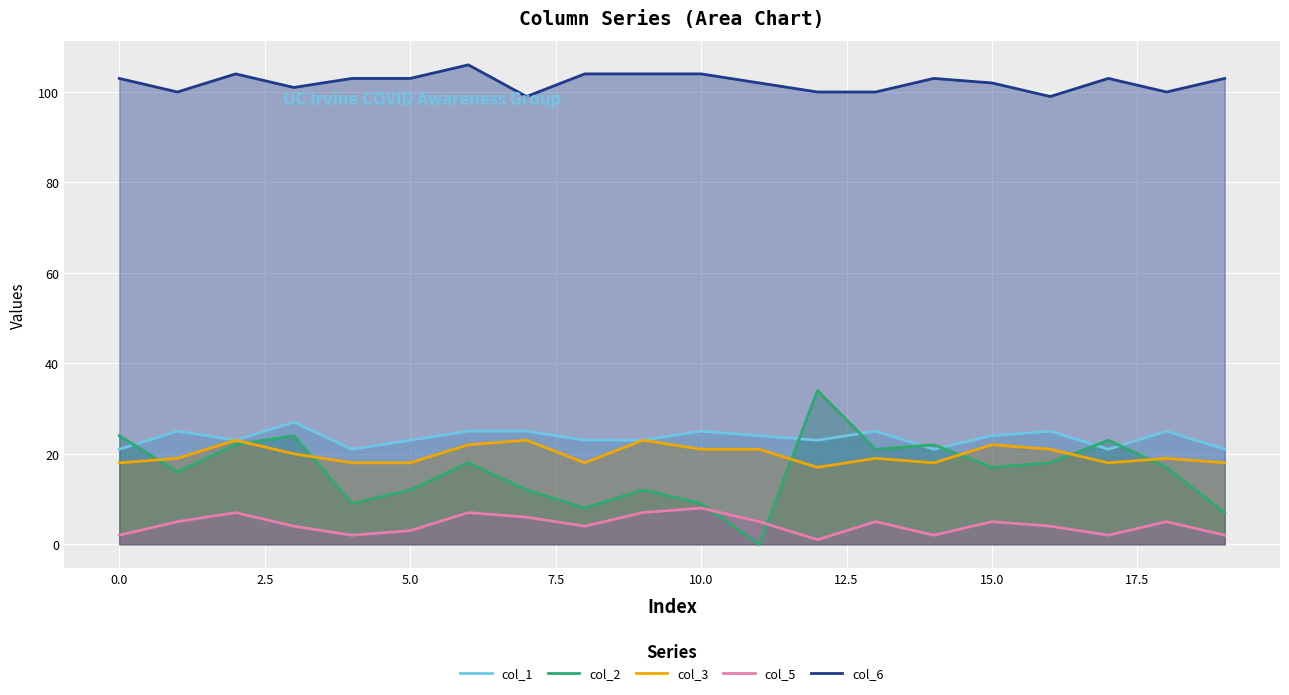

Which series has the largest total across all categories?

col_6